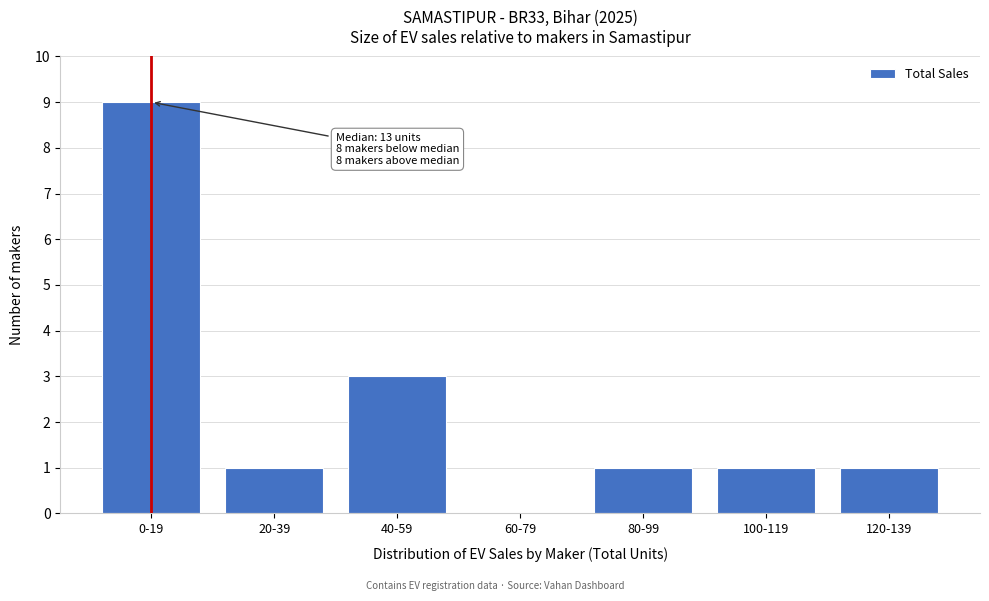

True or false: the data shows -6 at 60-79.

False